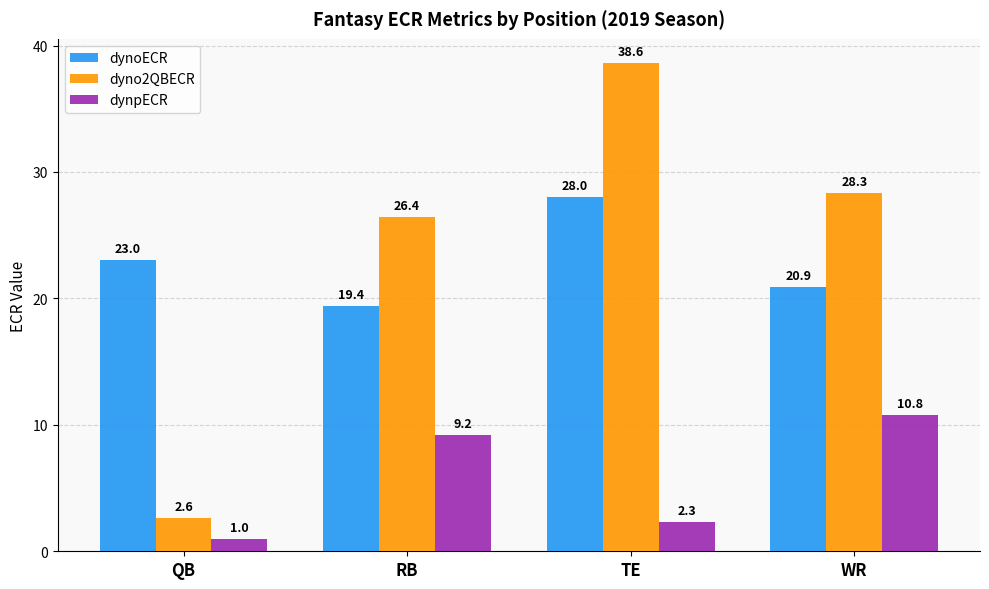

Which series has the widest spread of values?

dyno2QBECR